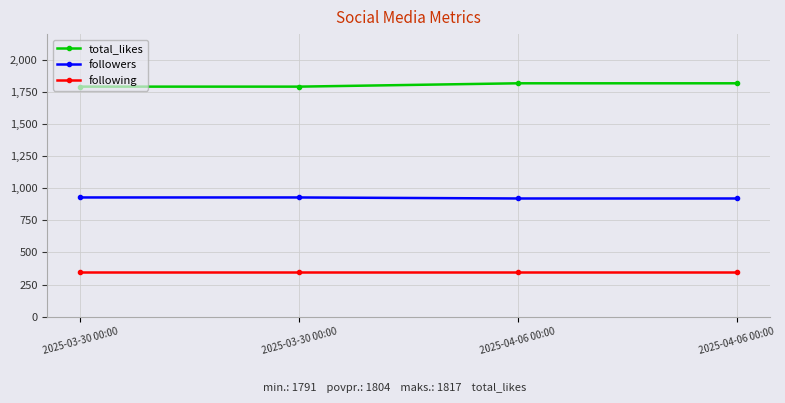

Does the chart have visible grid lines?

Yes